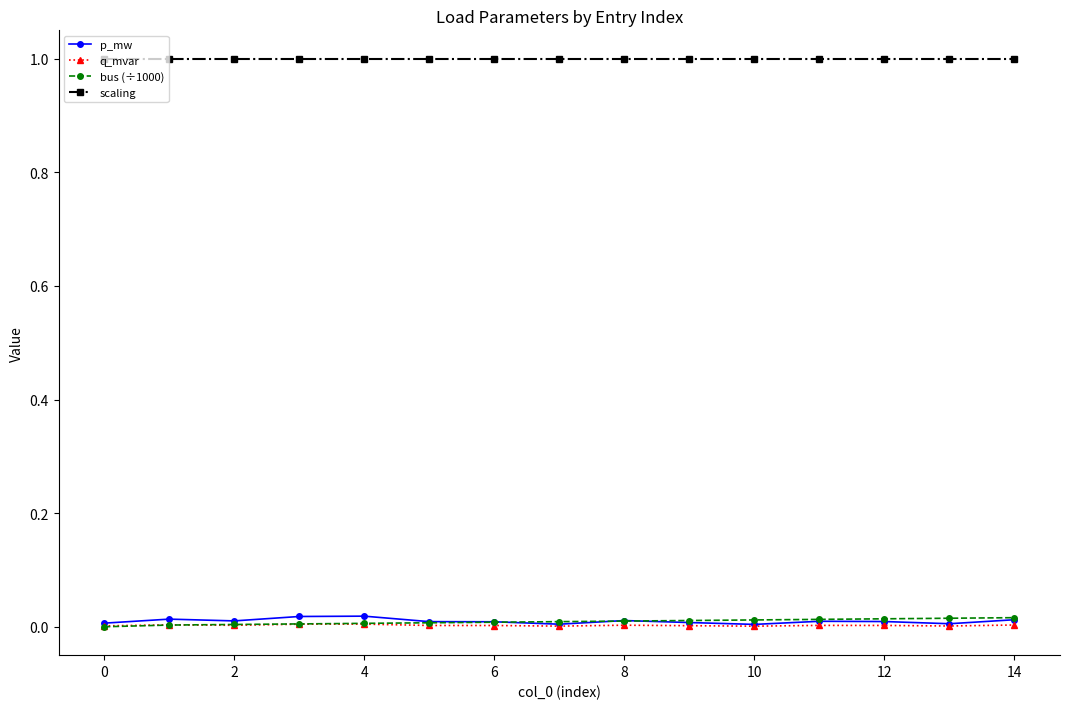

True or false: scaling and bus (÷1000) cross at least once.

False